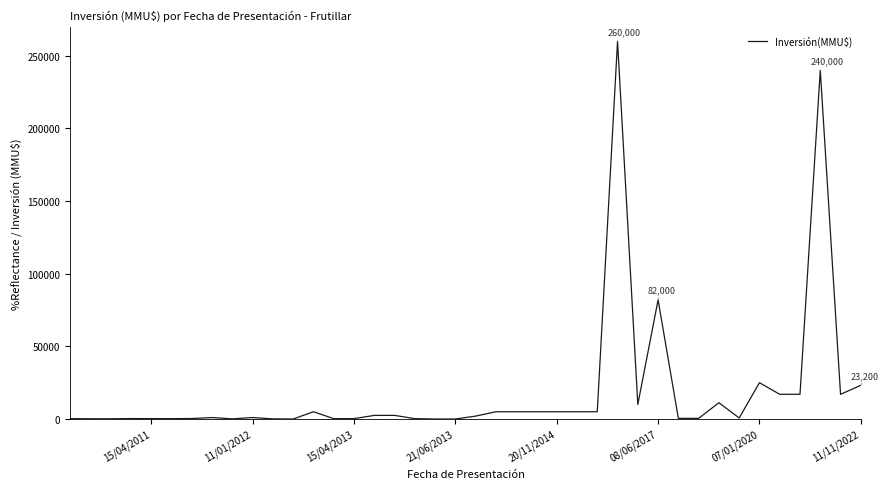

What is the difference between the values at 07/01/2020 and 15/04/2013?

24750